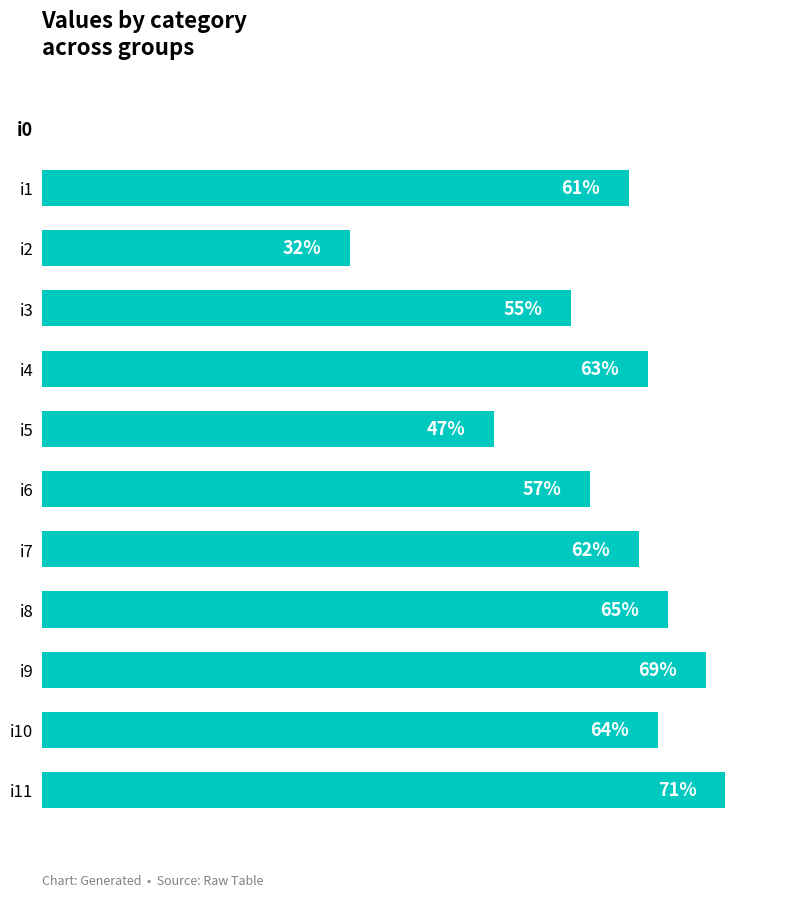

Which has a higher value, i3 or i4?

i4